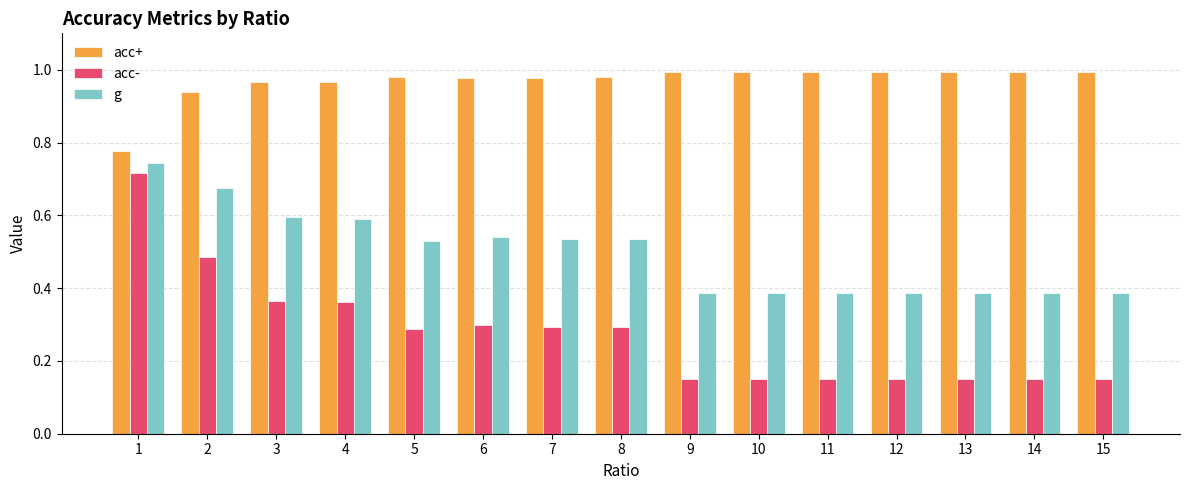

What is the sum of all acc- values?

4.2